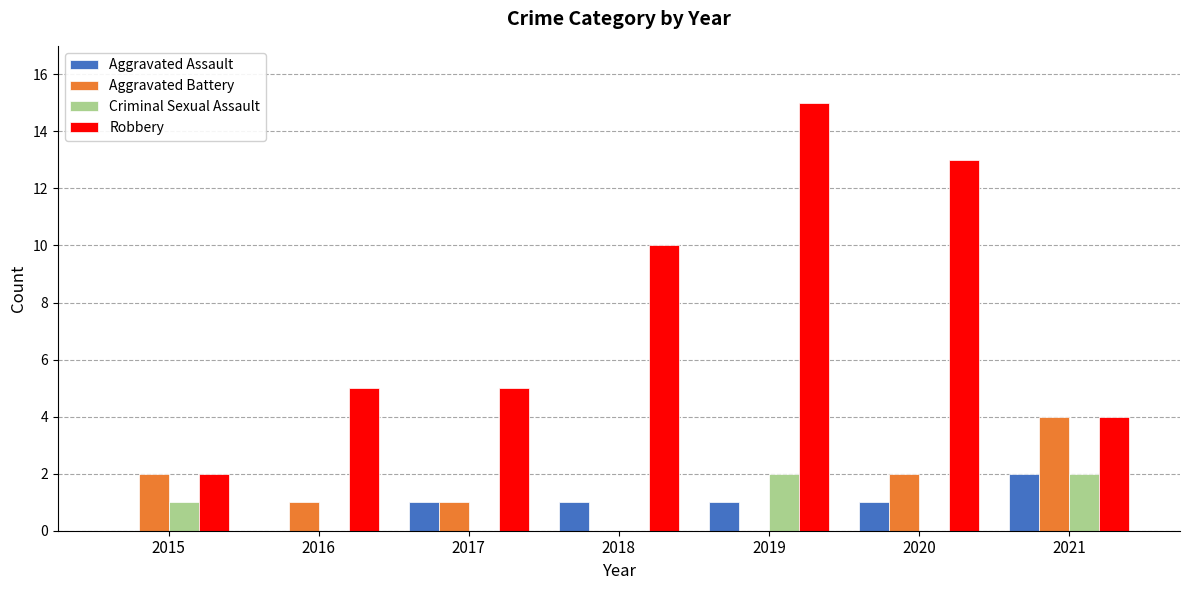

At which category does the chart reach its peak across all series?

2019